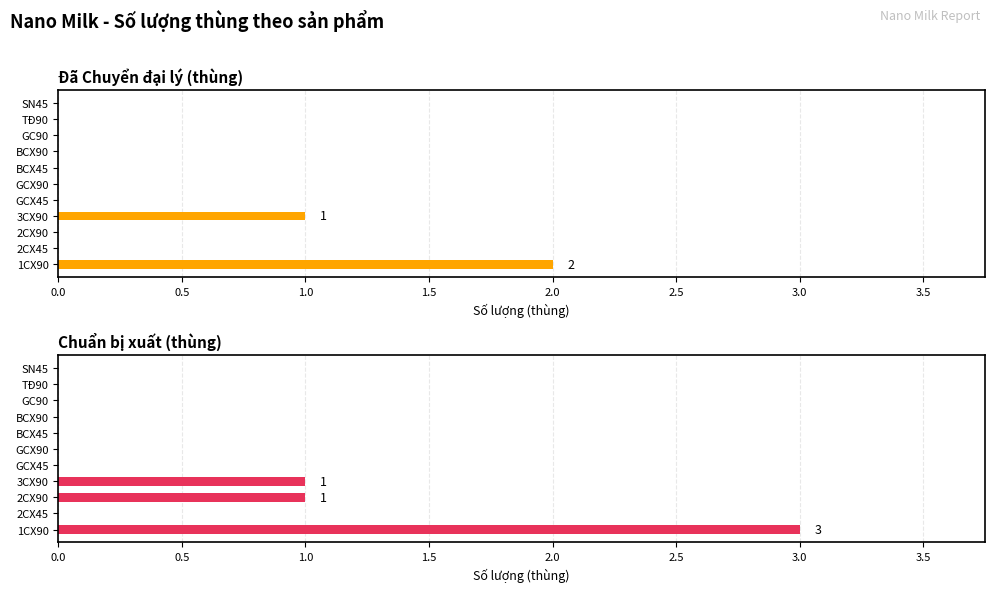

List the series in order of their peak value, highest first.

Chuẩn bị xuất (thùng), Đã Chuyển đại lý (thùng)